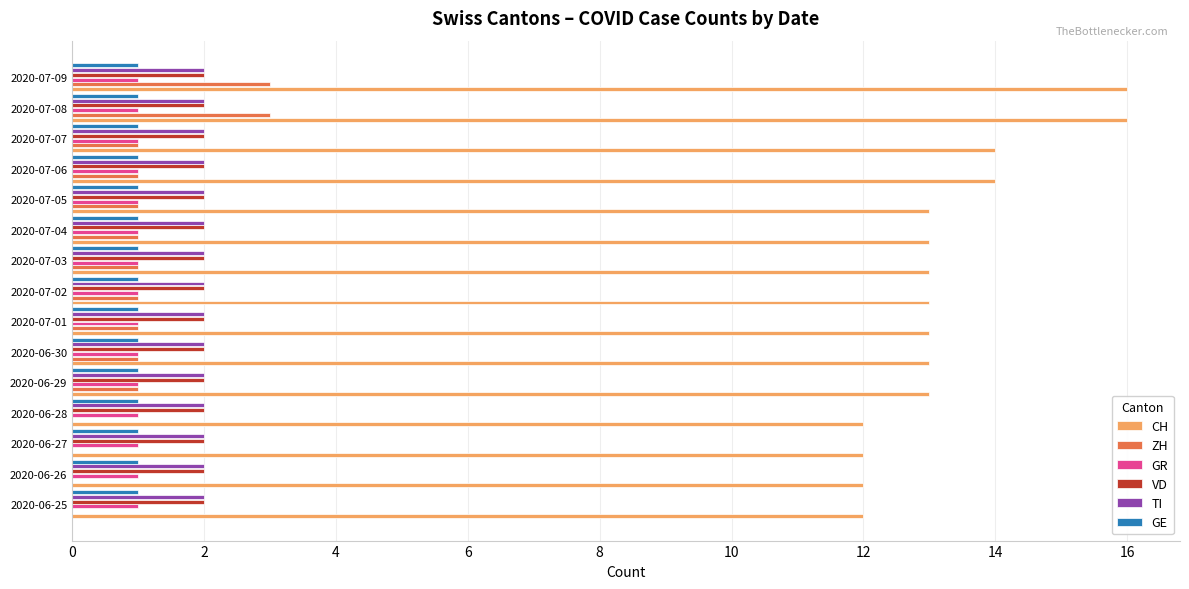

How many data points does each series have?

15